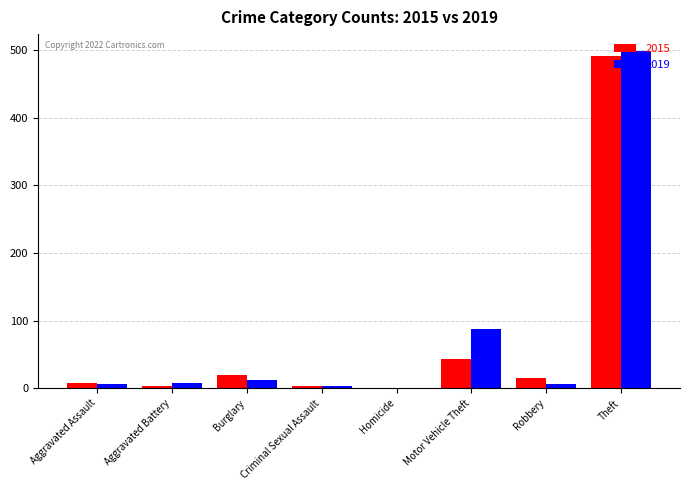

What is the maximum value shown in the chart?

499